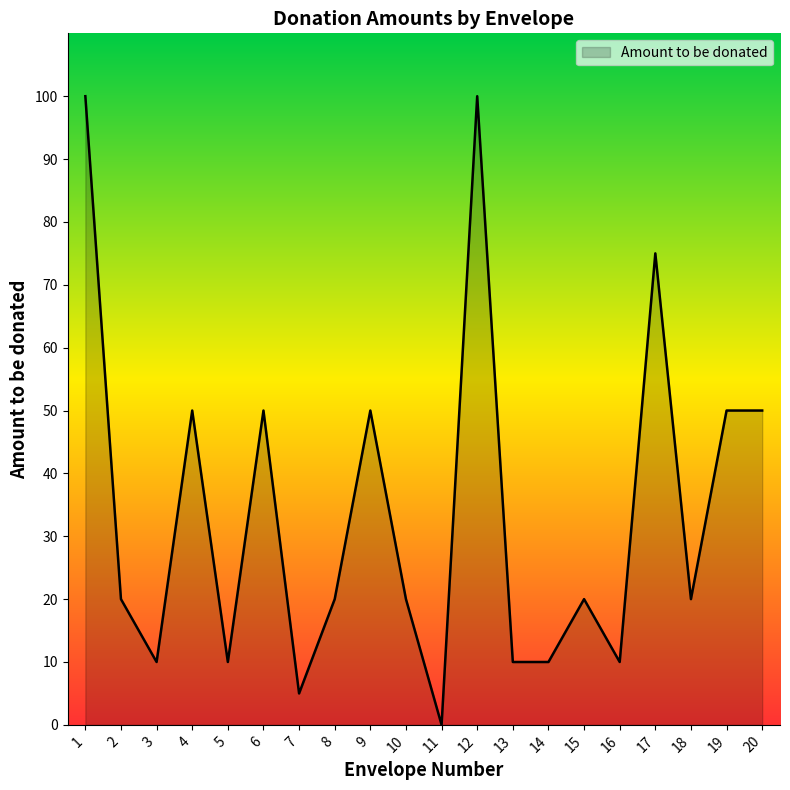

What is the ratio of the value at 6 to the value at 5?

5.0